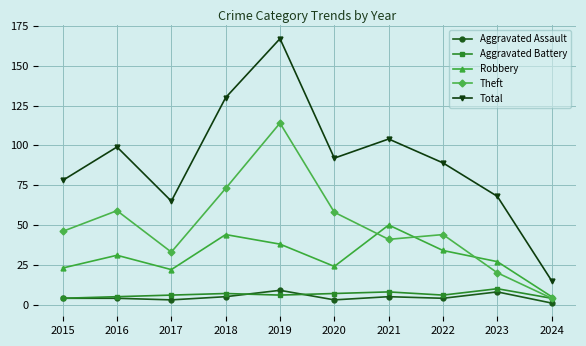

Reading left to right, transcribe all the data shown in this chart.

Aggravated Assault: 2015=4	2016=4	2017=3	2018=5	2019=9	2020=3	2021=5	2022=4	2023=8	2024=1
Aggravated Battery: 2015=4	2016=5	2017=6	2018=7	2019=6	2020=7	2021=8	2022=6	2023=10	2024=4
Robbery: 2015=23	2016=31	2017=22	2018=44	2019=38	2020=24	2021=50	2022=34	2023=27	2024=5
Theft: 2015=46	2016=59	2017=33	2018=73	2019=114	2020=58	2021=41	2022=44	2023=20	2024=4
Total: 2015=78	2016=99	2017=65	2018=130	2019=167	2020=92	2021=104	2022=89	2023=68	2024=15